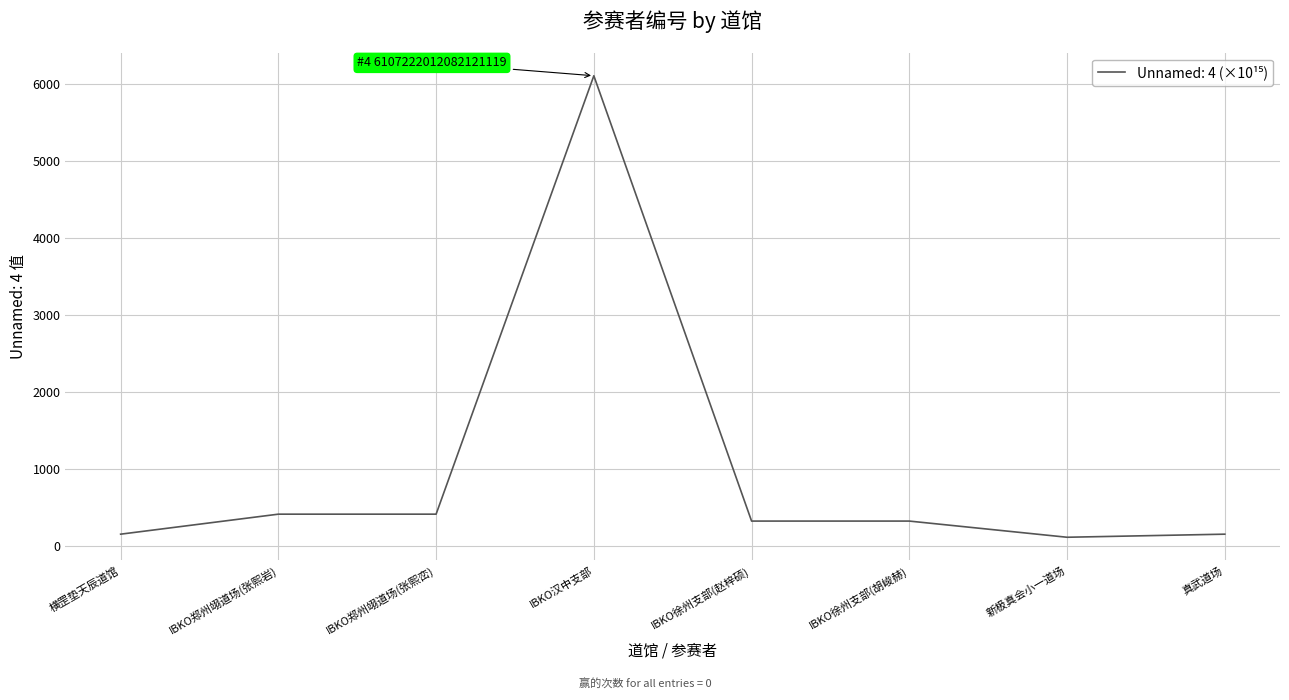

True or false: the data shows 410.1 at IBKO郑州翊道场(张熙峦).

True